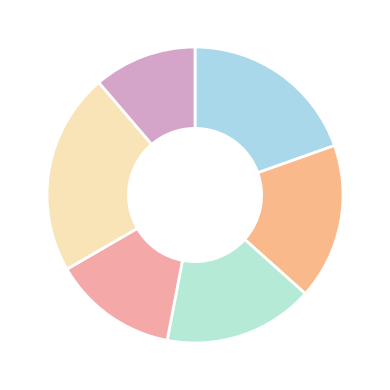

Count the number of slices in the pie.

6